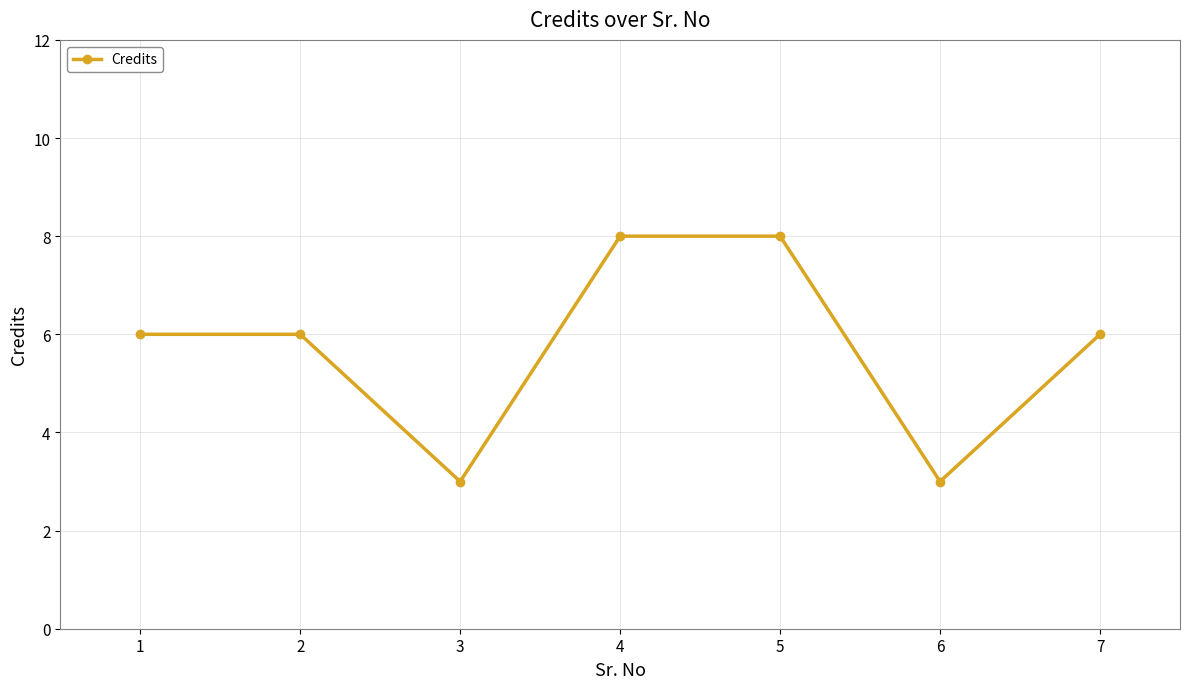

What is the change in value from 1 to 3?

-3